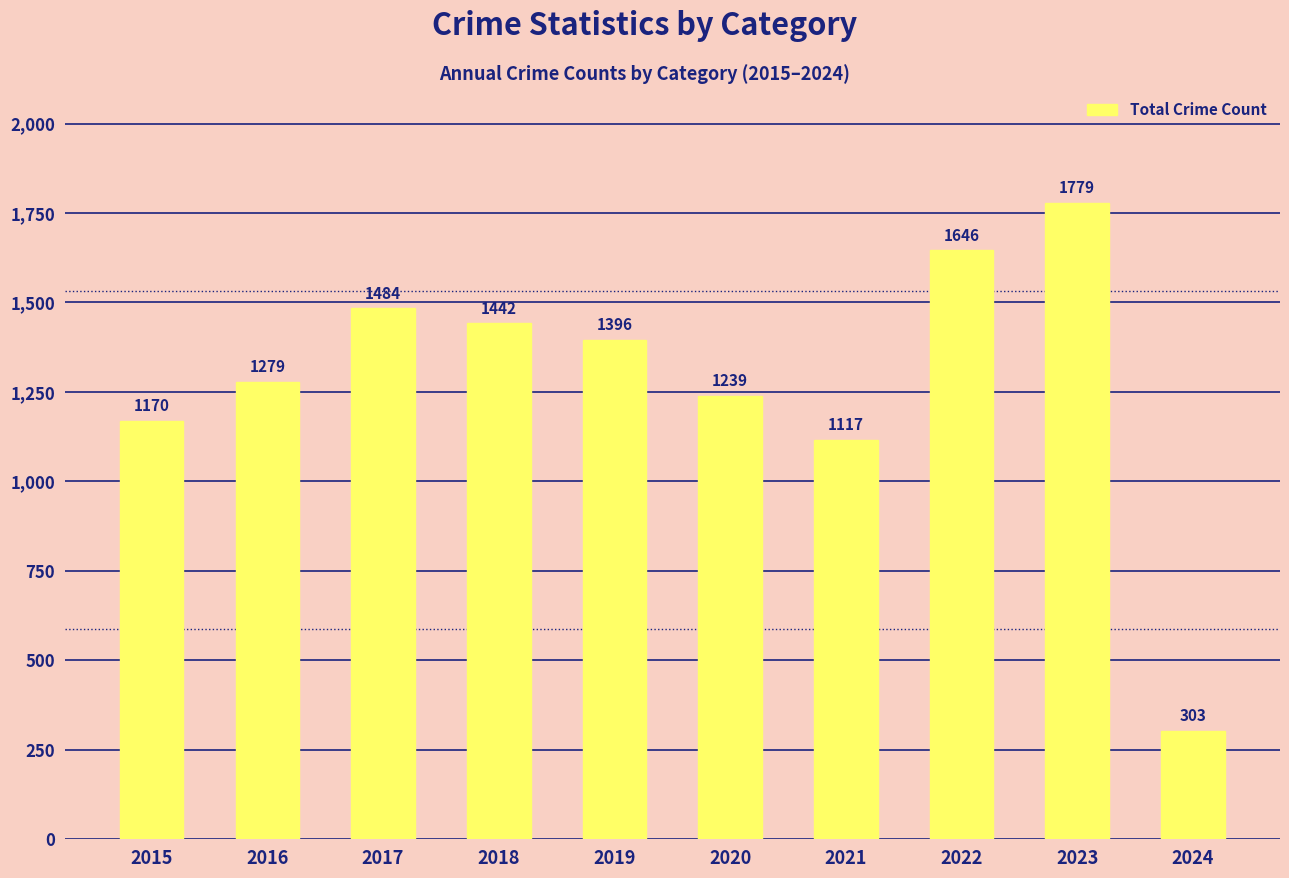

The value at 2015 is 1170. True or false?

True